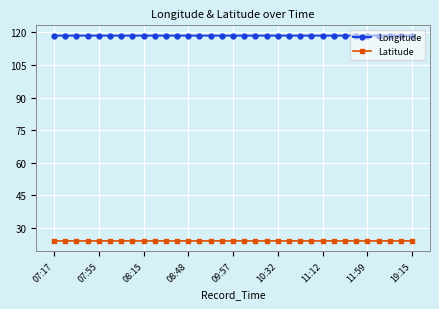

Rank the series by their maximum value, from highest to lowest.

Longitude, Latitude